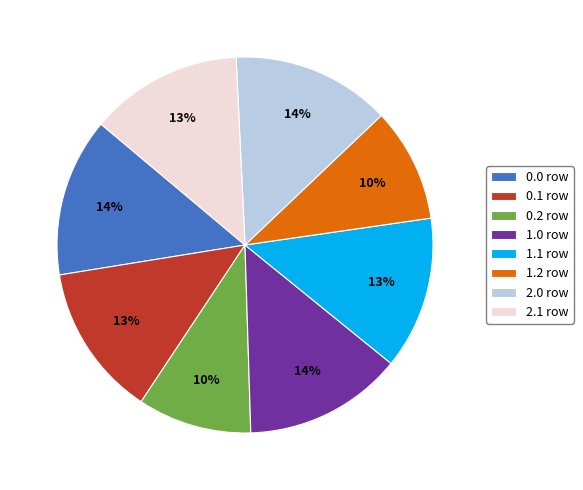

Which has a higher value, 0.1 or 1.0?

1.0